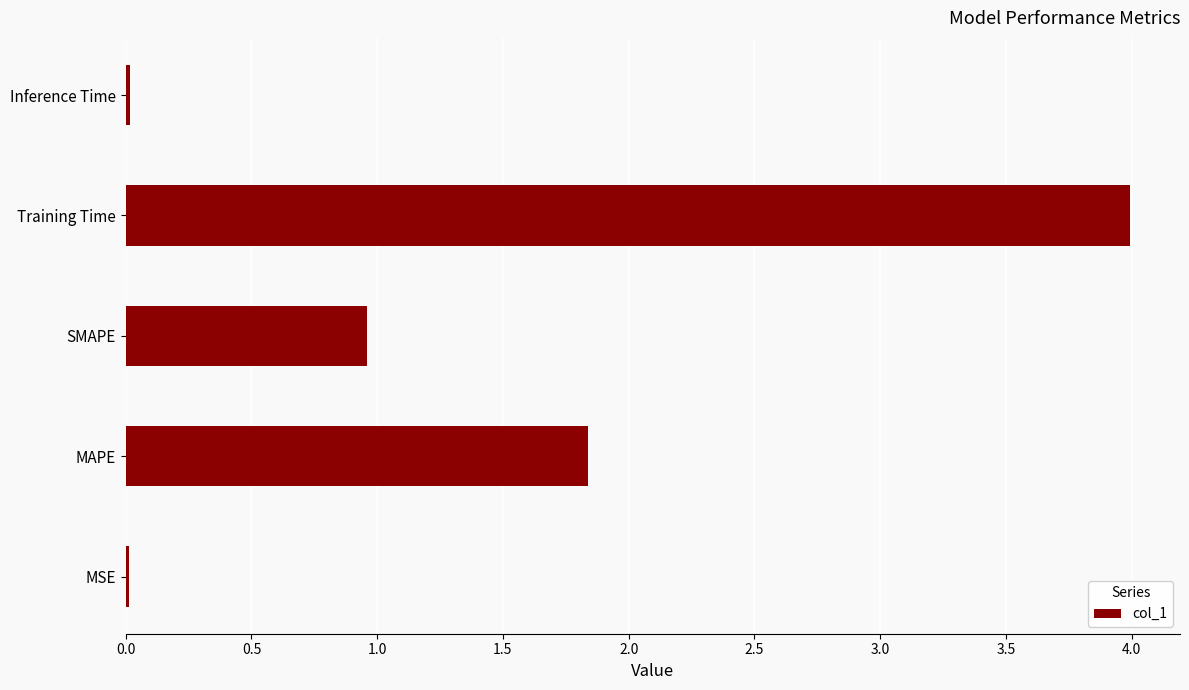

Count the number of data series in this chart.

1